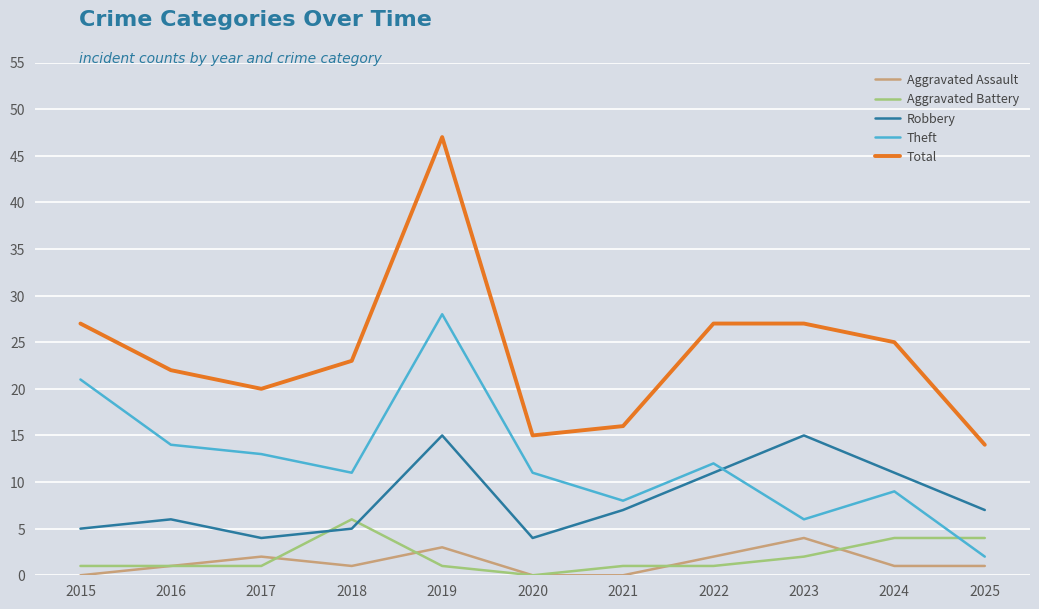

True or false: Robbery and Aggravated Assault intersect in this chart.

False